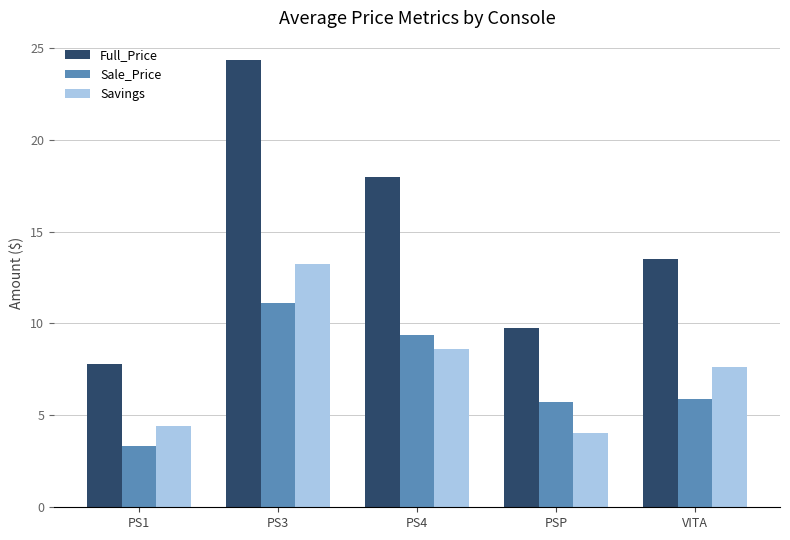

How many groups of bars are there?

5